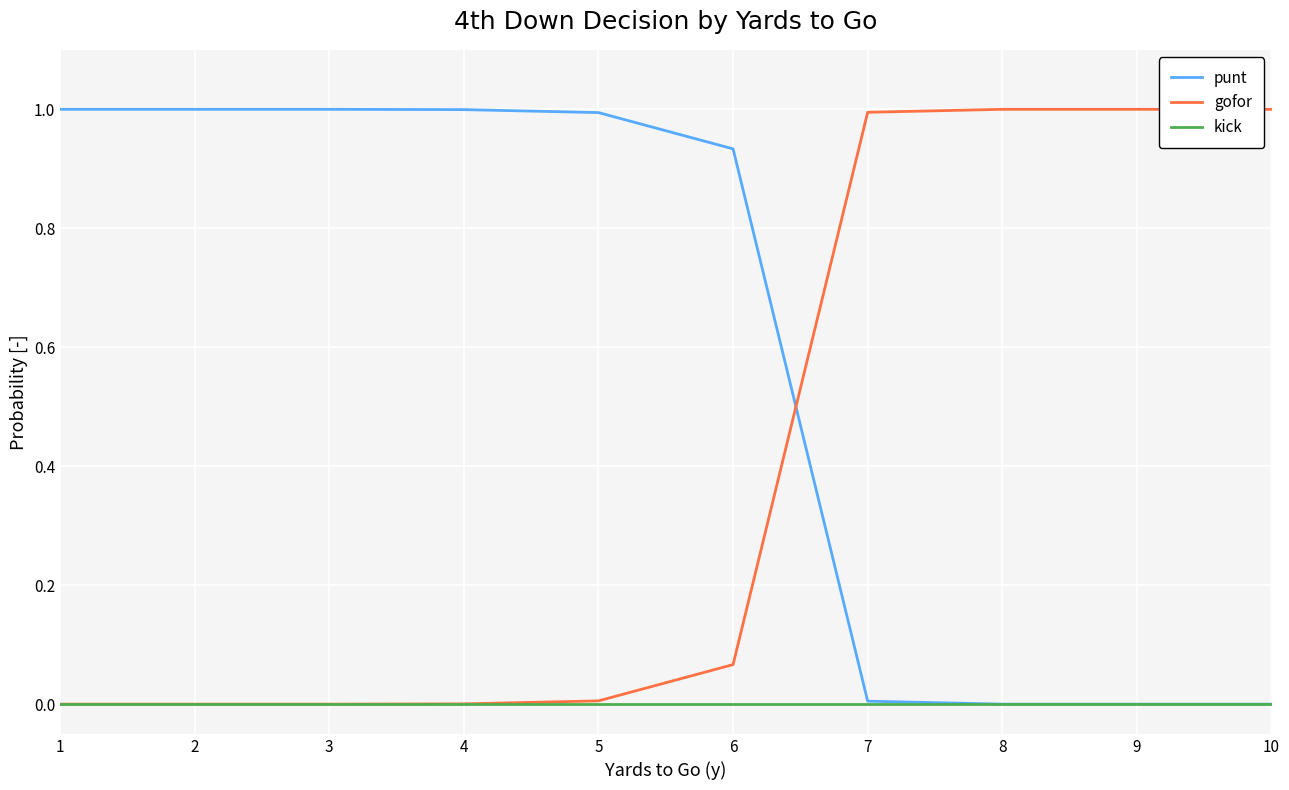

What is the average value of the punt series?

0.6